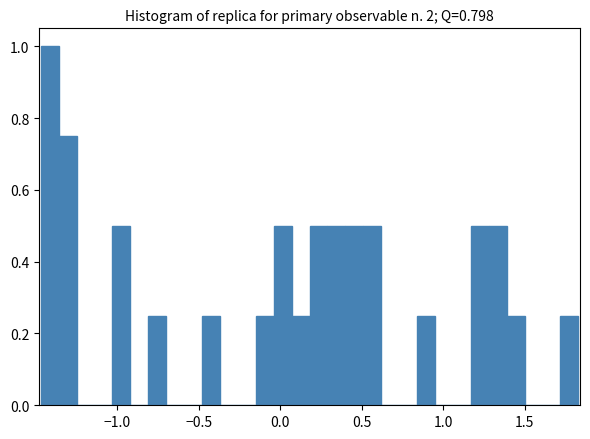

Read against the x-axis, roughly where is the centre of the tallest bar?

-1.40